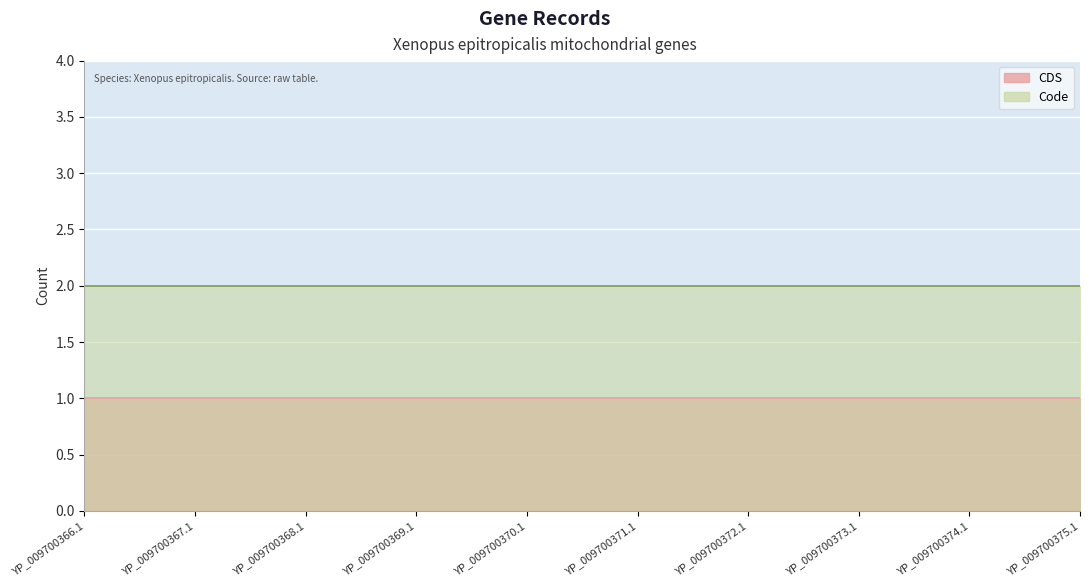

Which category has the highest value in the CDS series?

YP_009700366.1